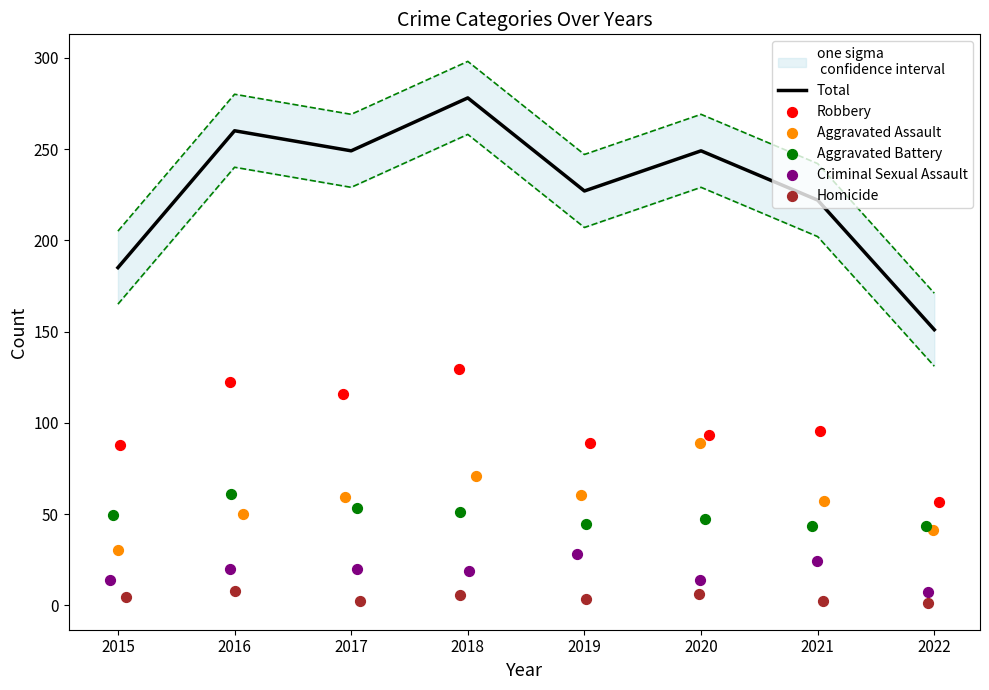

Which series reaches the minimum Y coordinate?

Homicide